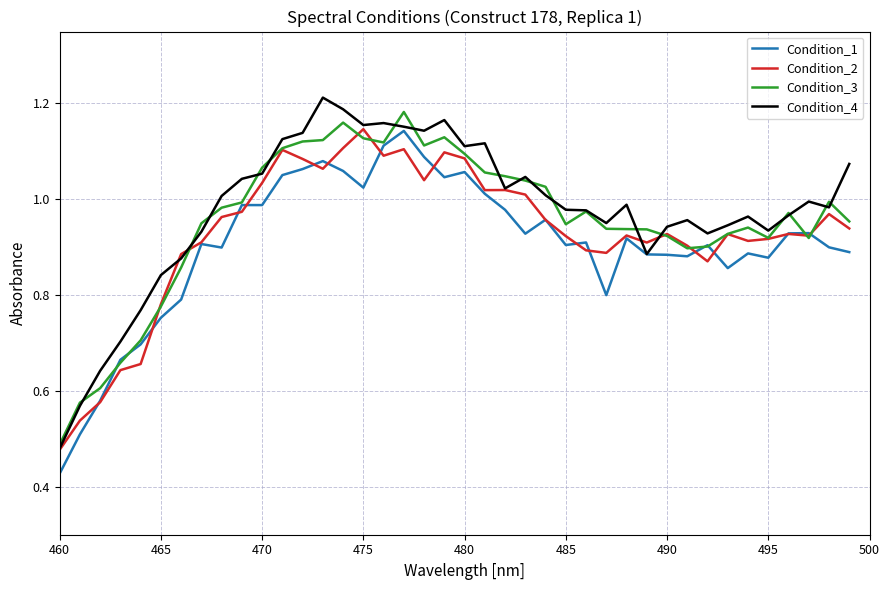

Does the chart have visible grid lines?

Yes